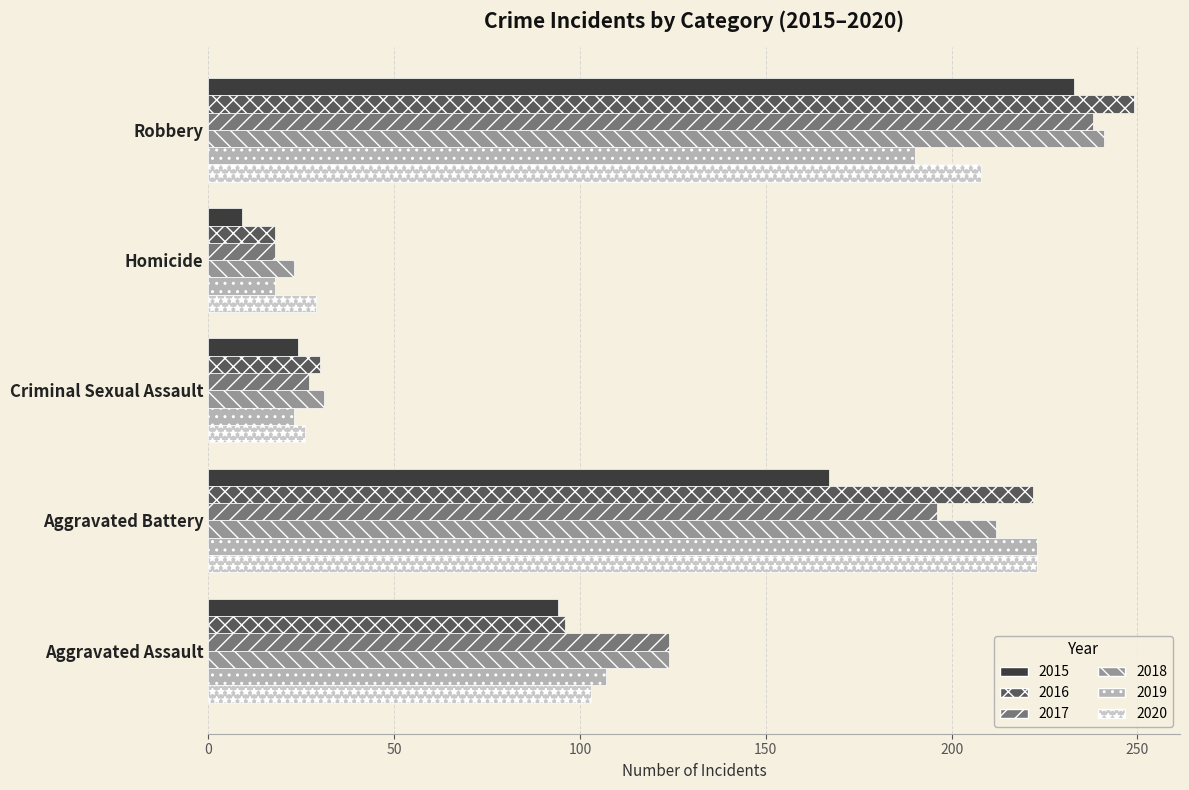

How many series are shown in this chart?

6